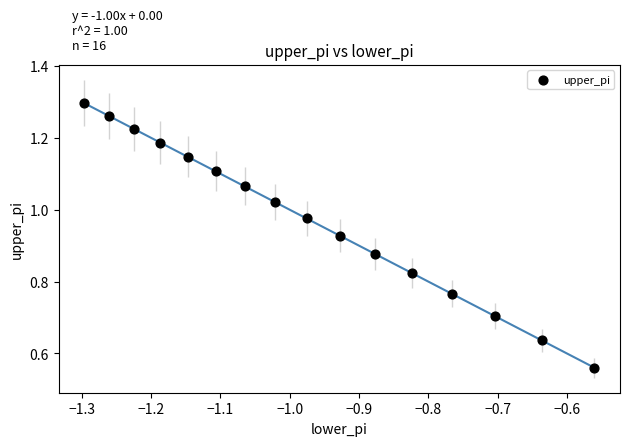

What is the range of X values (max minus min)?

0.7